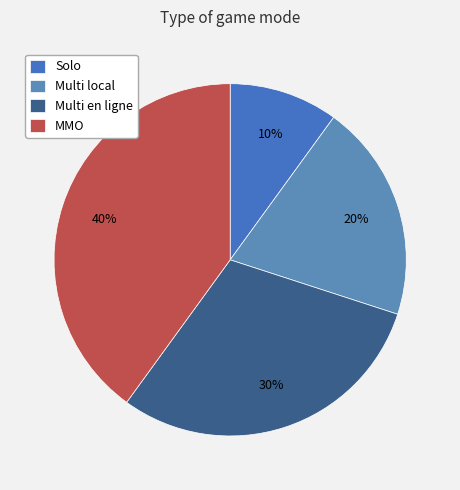

Is there a majority slice in this chart?

No